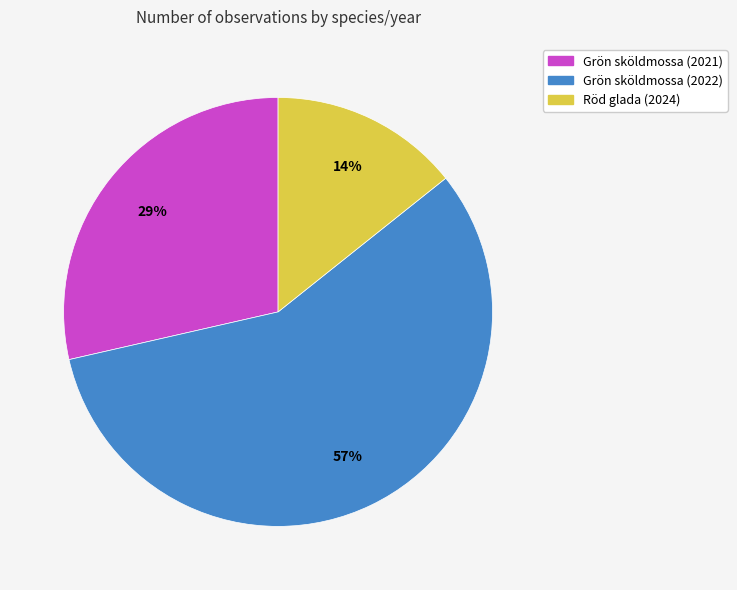

To the nearest percent, what is the difference between the largest and smallest slice percentages?

43%